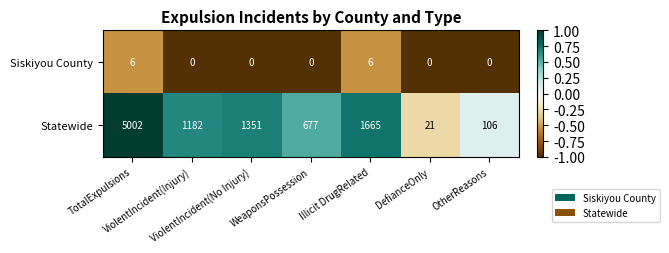

List the series in order of their peak value, highest first.

Statewide, Siskiyou County